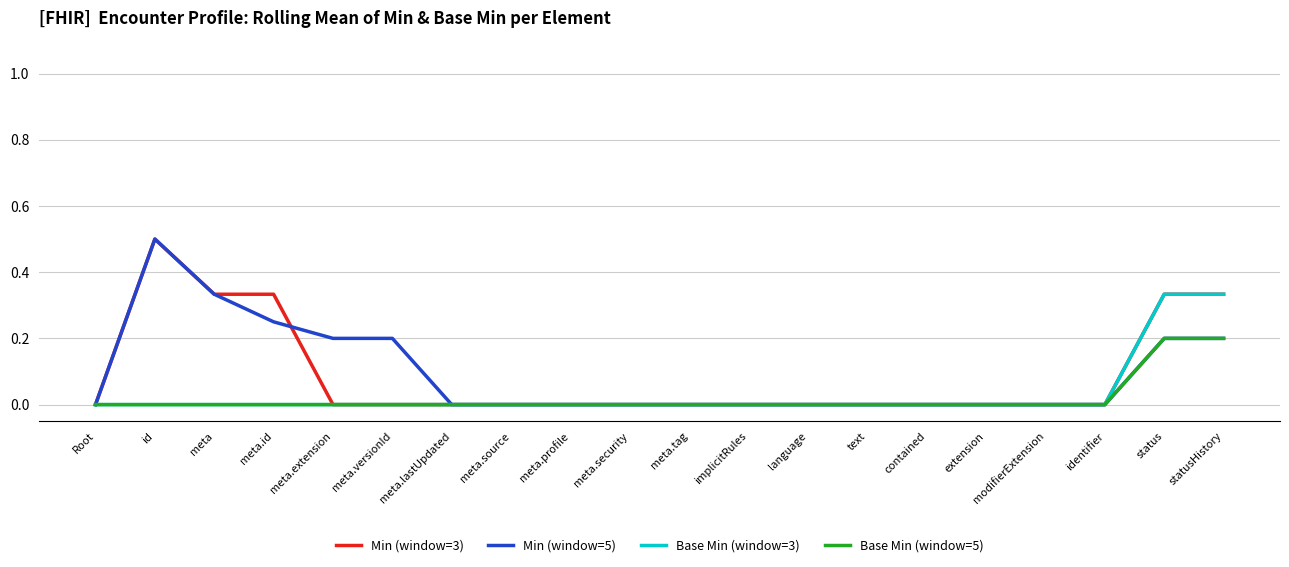

What is the spread (max minus min) of values at id?

0.5